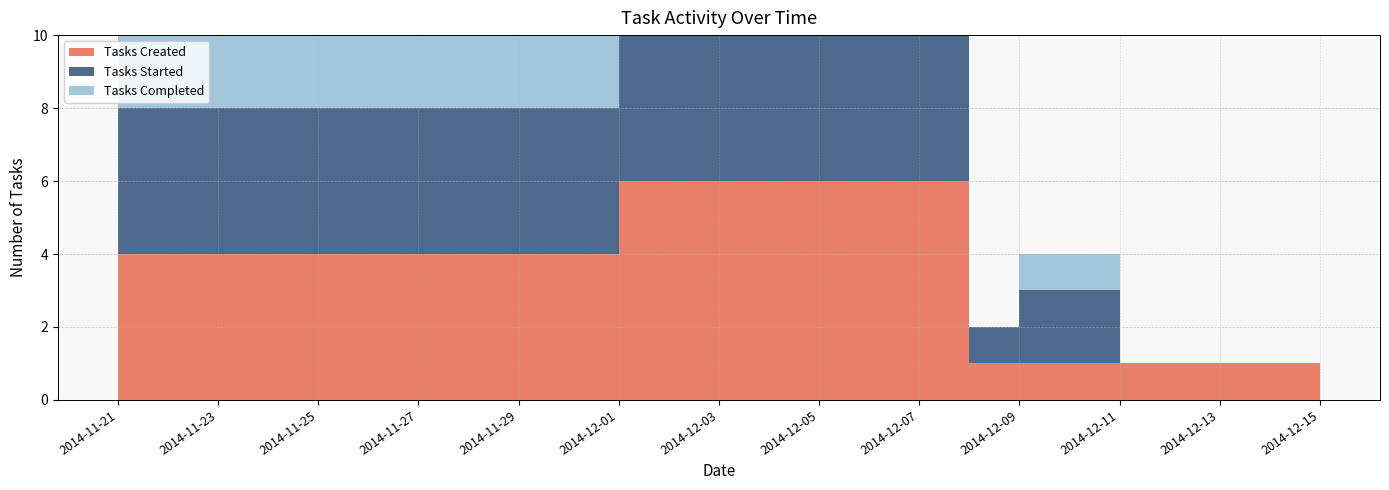

Reading left to right, transcribe all the data shown in this chart.

Tasks Created: 4	6	1	1	1	1	1	1	1	1
Tasks Started: 4	4	1	2	2	0	0	0	0	0
Tasks Completed: 4	4	0	1	1	0	0	0	0	0